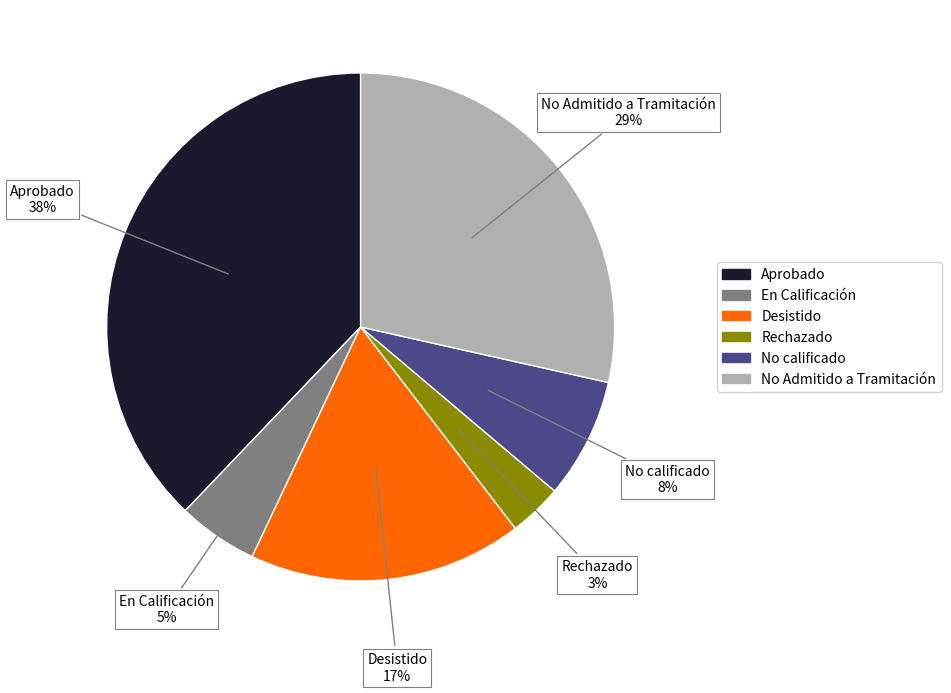

What percentage is the Aprobado slice, to the nearest percent?

38%